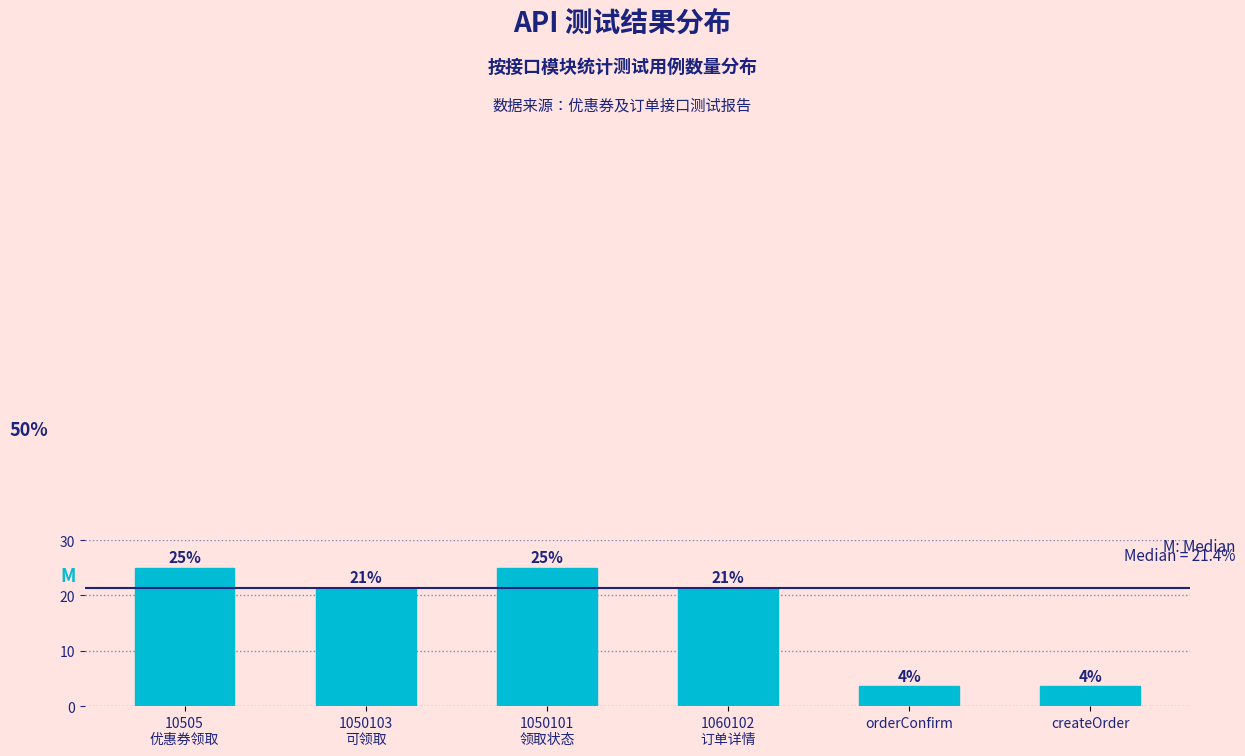

How many bars are there in total?

6